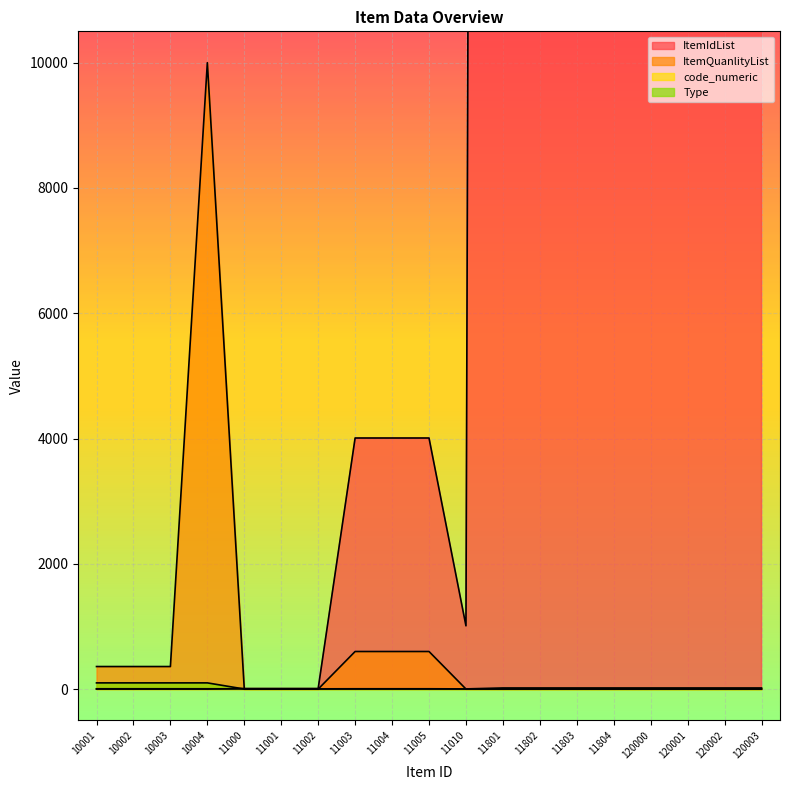

What is the difference between the maximum and minimum values in the ItemQuanlityList series?

9999